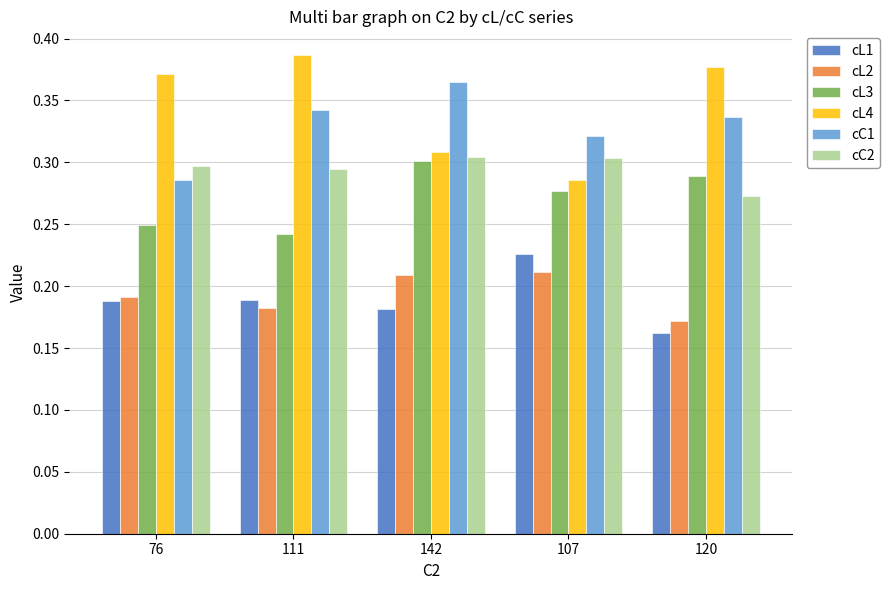

Does the chart contain stacked bars?

No